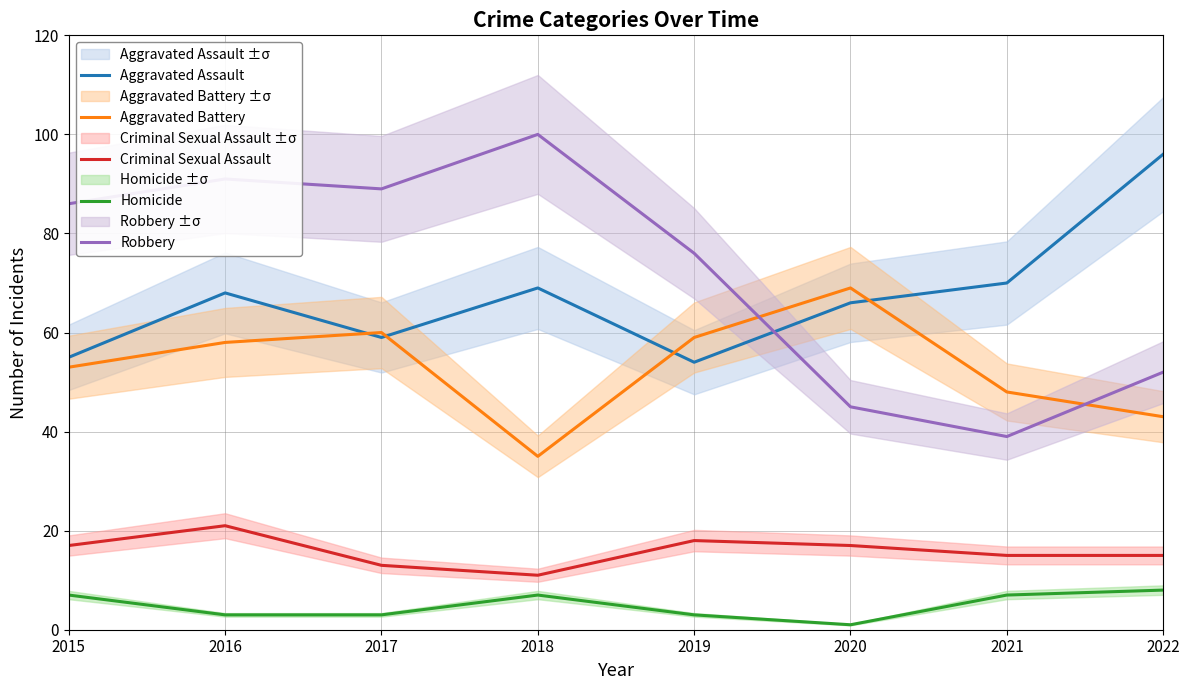

Which series ends up on top after the final intersection of Robbery and Aggravated Battery?

Robbery